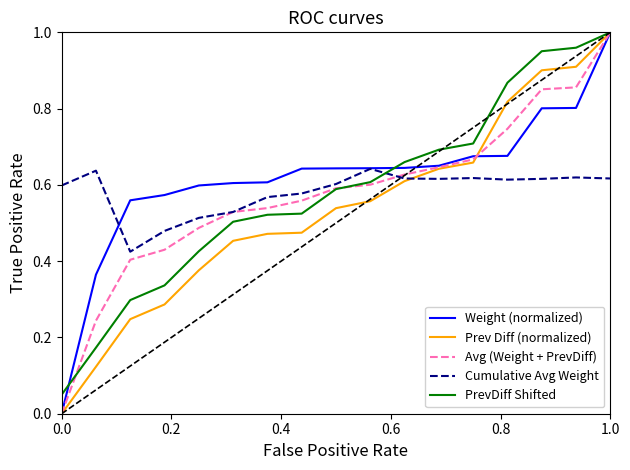

Which series ends up on top after the final intersection of Cumulative Avg Weight and PrevDiff Shifted?

PrevDiff Shifted